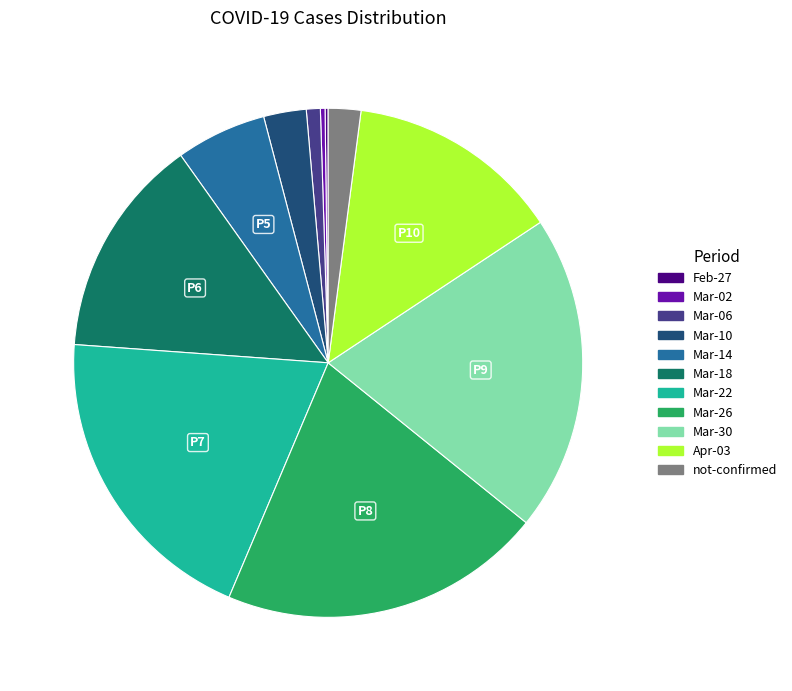

Does any single category account for the majority?

No